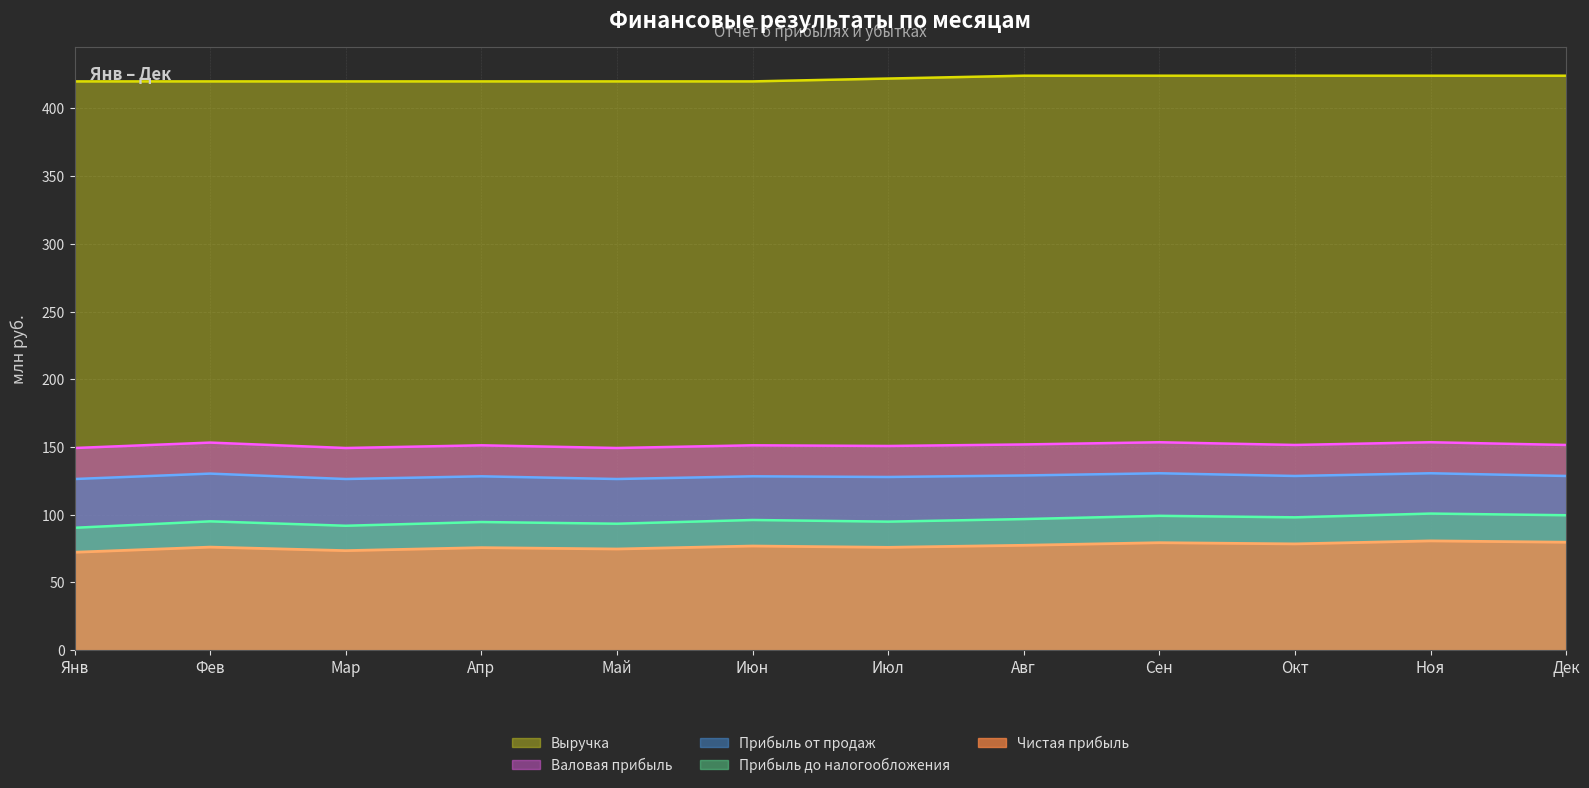

What is the label of the 2nd point from the right?

Ноя